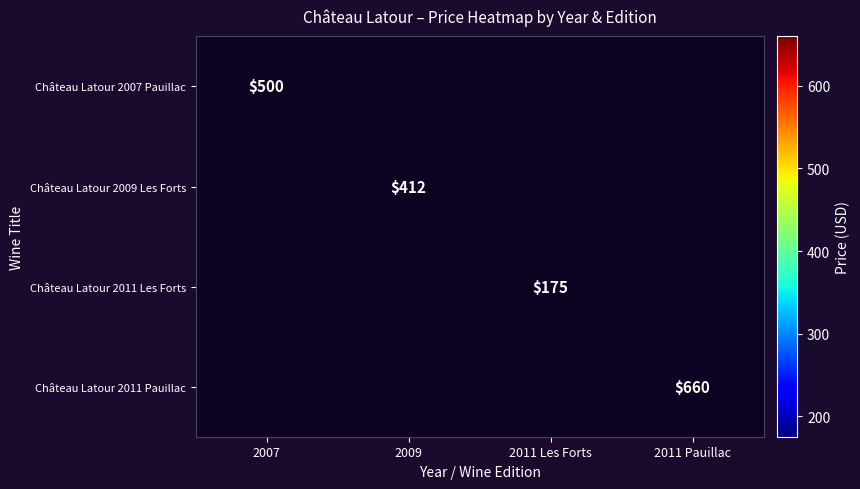

List the labels in order of Château Latour 2007 Pauillac value, largest first.

2007, 2009, 2011 Les Forts, 2011 Pauillac